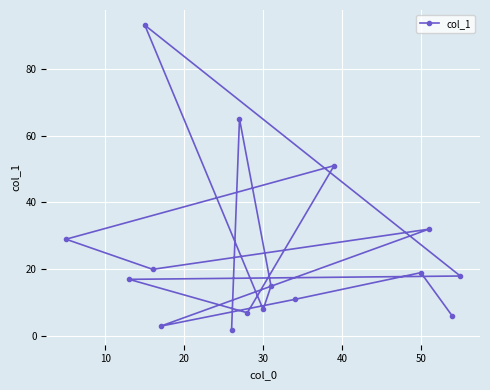

What is the minimum value shown in the chart?

2